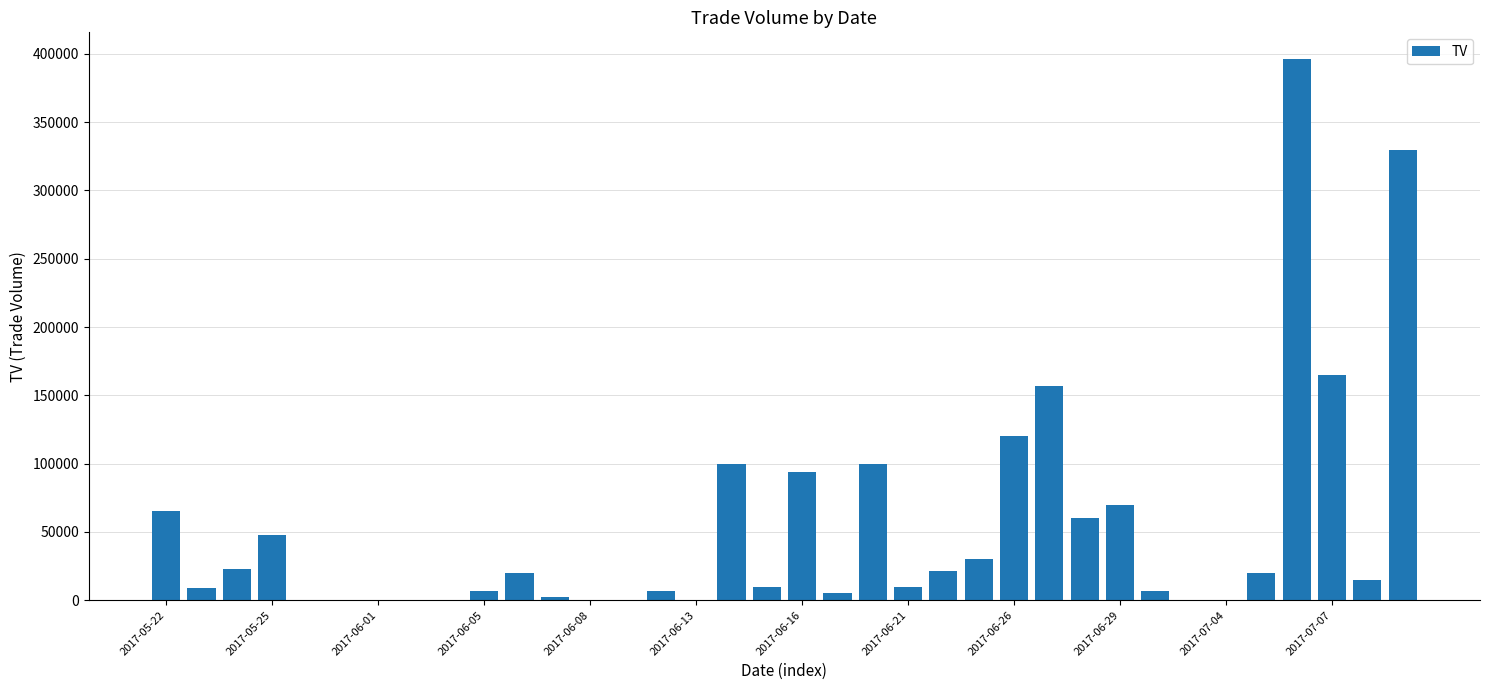

Are the bars horizontal?

No